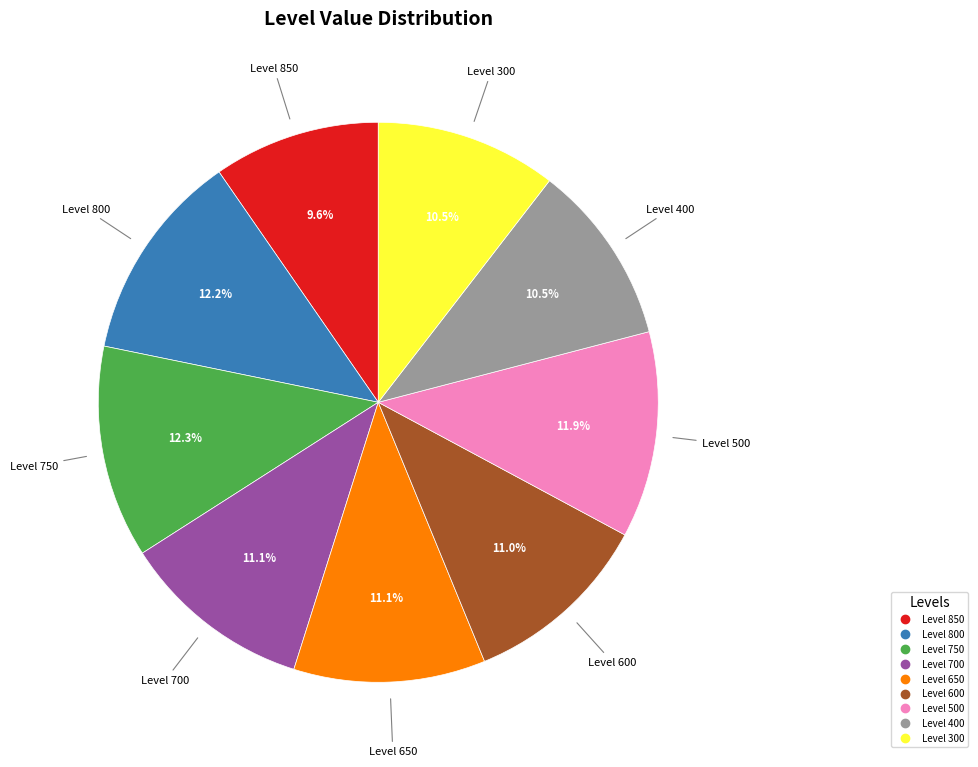

Does any single category account for the majority?

No